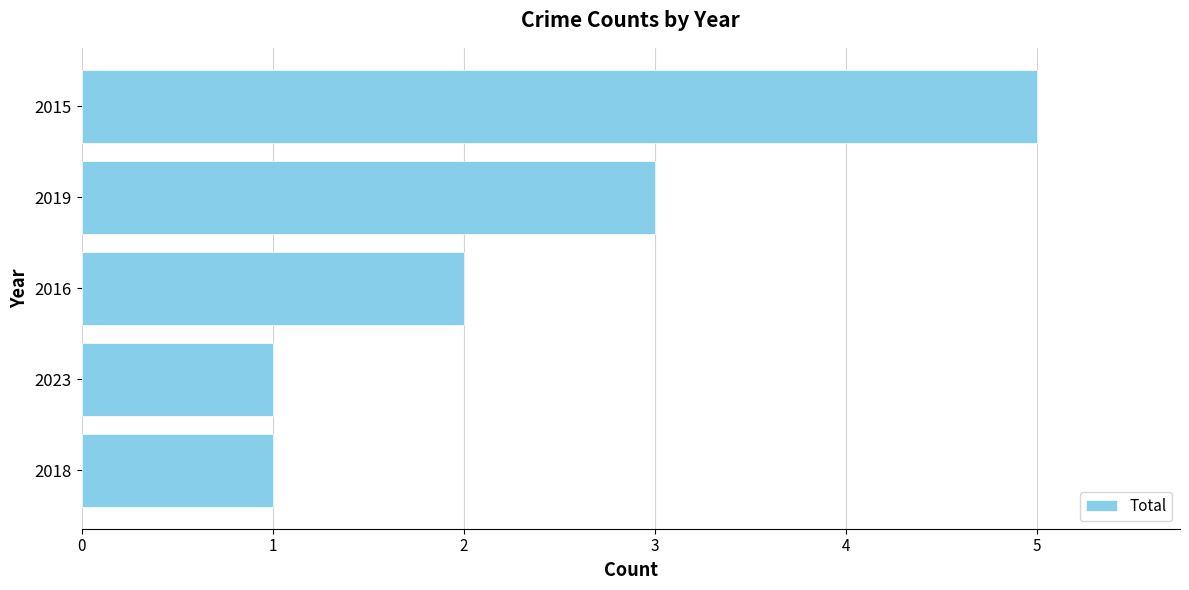

What is the difference between the maximum and minimum values?

4